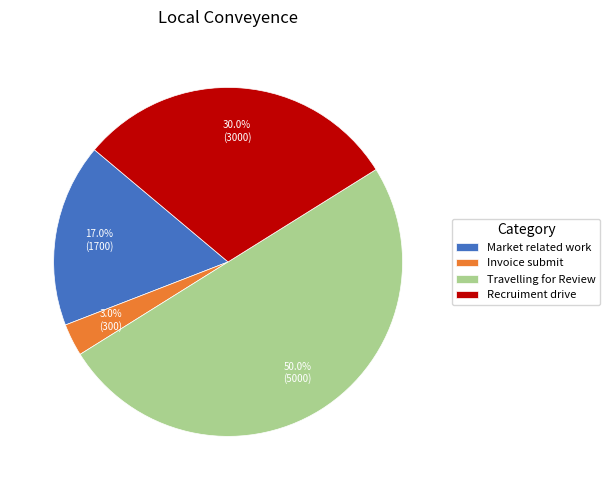

To the nearest percent, what is the difference between the Market related work and Invoice submit slice percentages?

14%